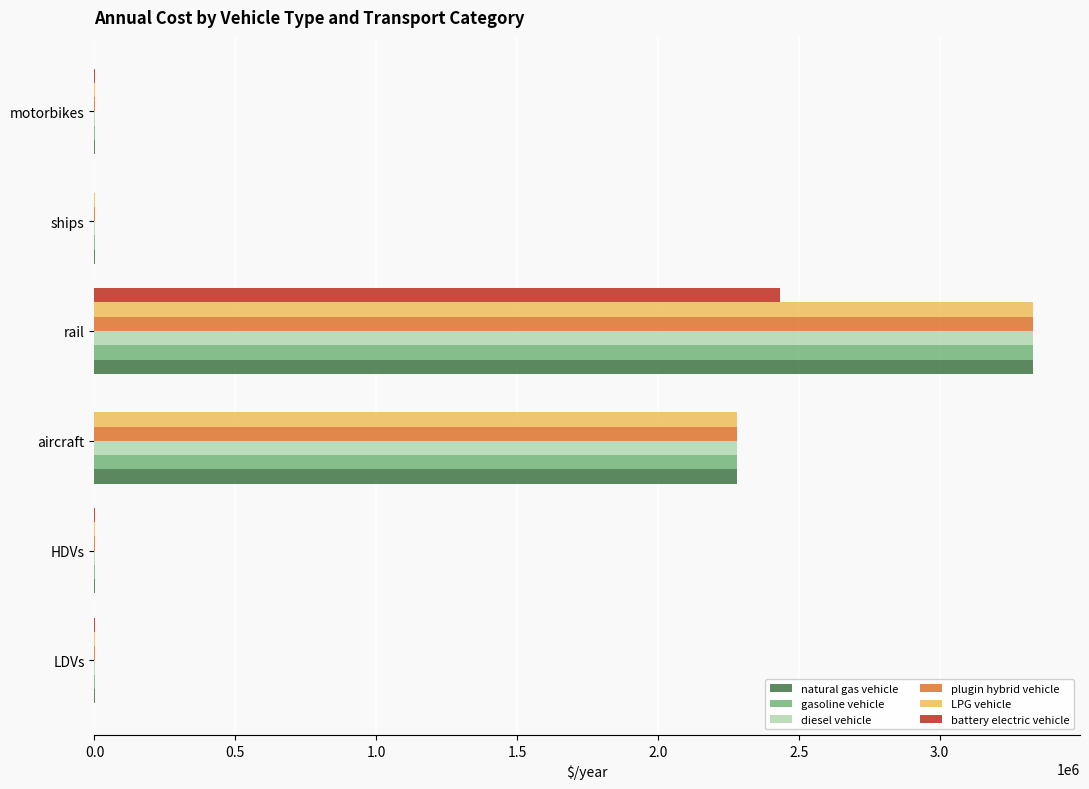

Between LDVs and aircraft, which series saw the biggest shift?

plugin hybrid vehicle